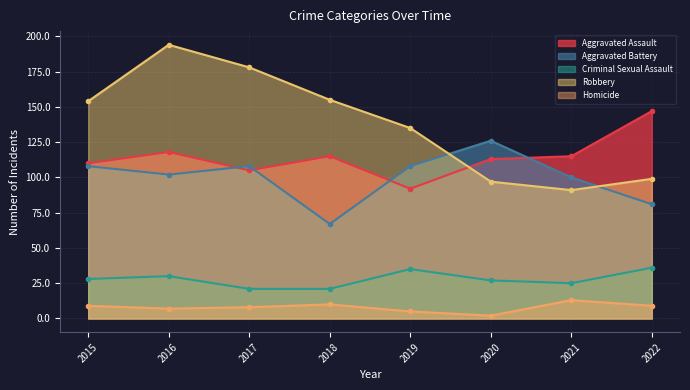

What is the total value across all series at 2015?

409